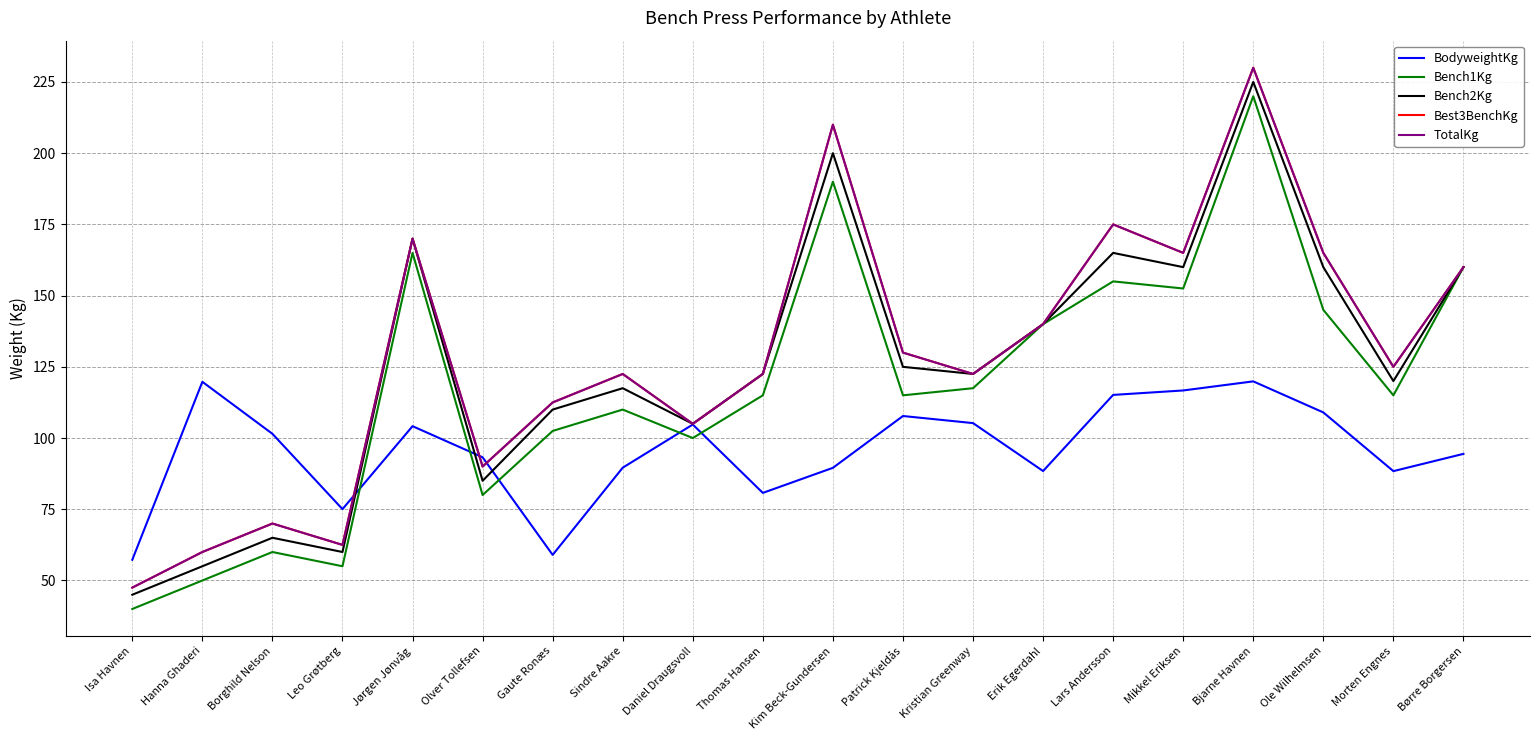

At how many categories does at least one series exceed 134?

8